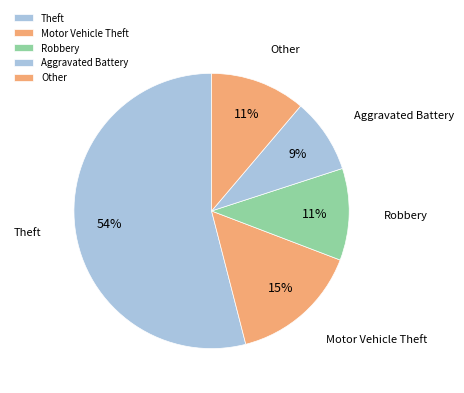

Count the number of slices in the pie.

5